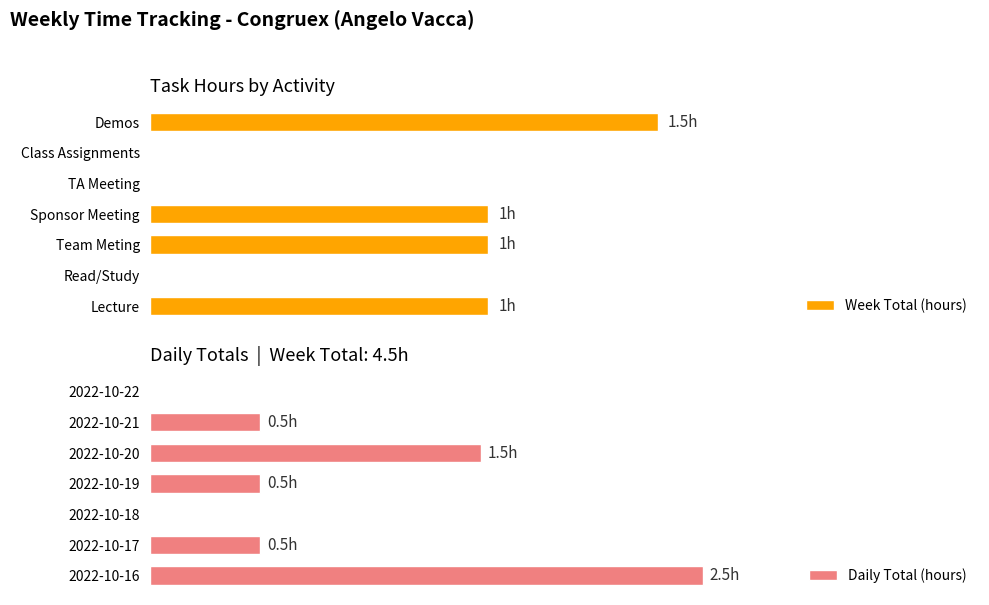

How many distinct data groups are displayed?

2